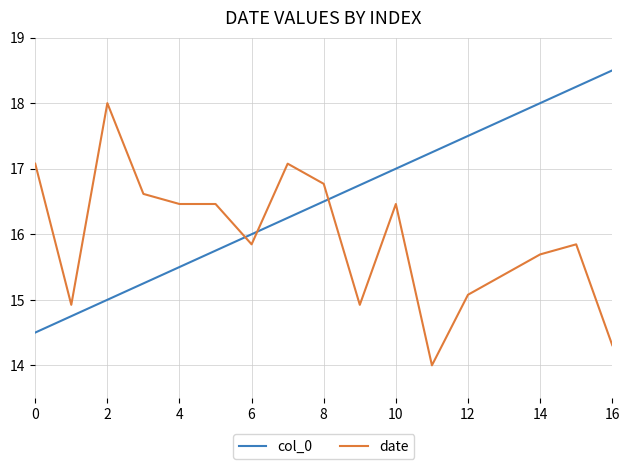

What is the maximum value for date?

18.0